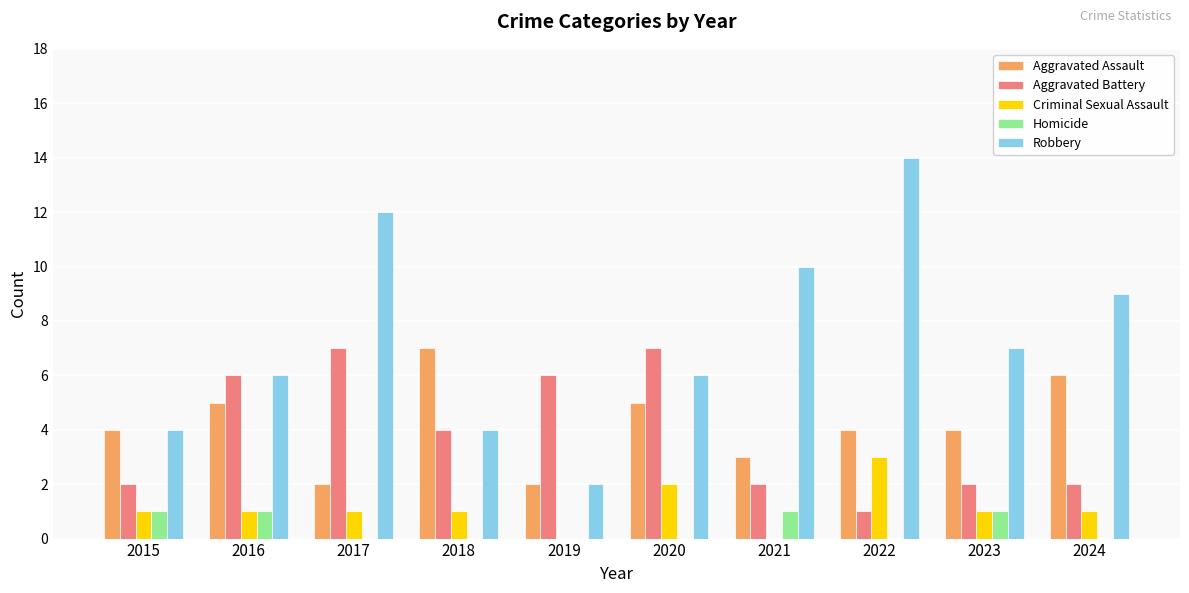

What is the maximum value shown in the chart?

14